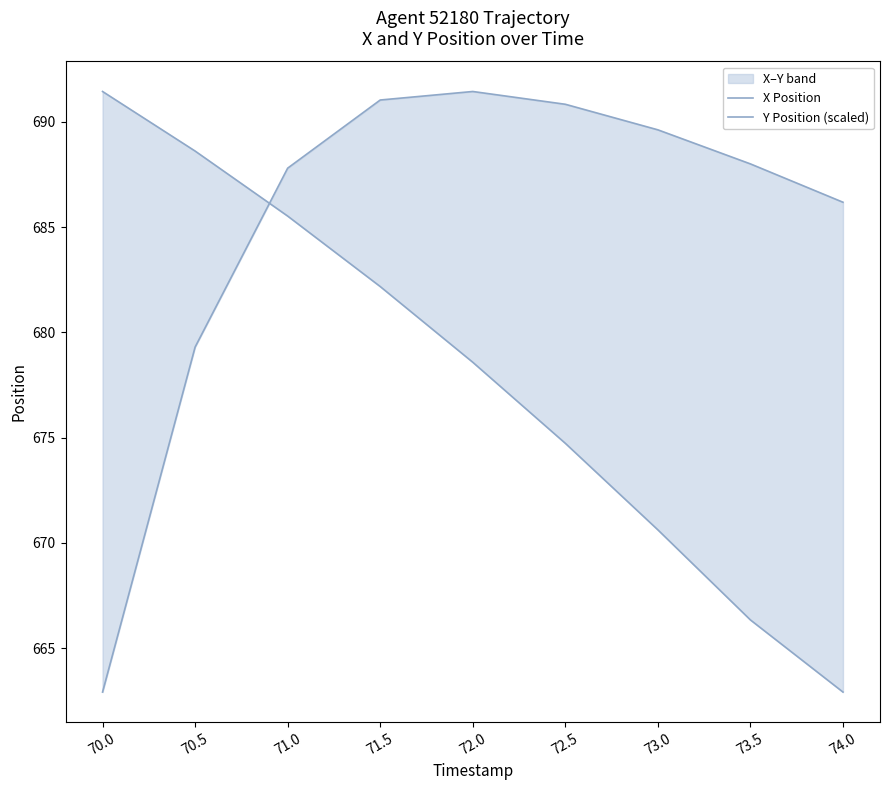

The value of Y Position (scaled) at 72.5 is 273.6. True or false?

False